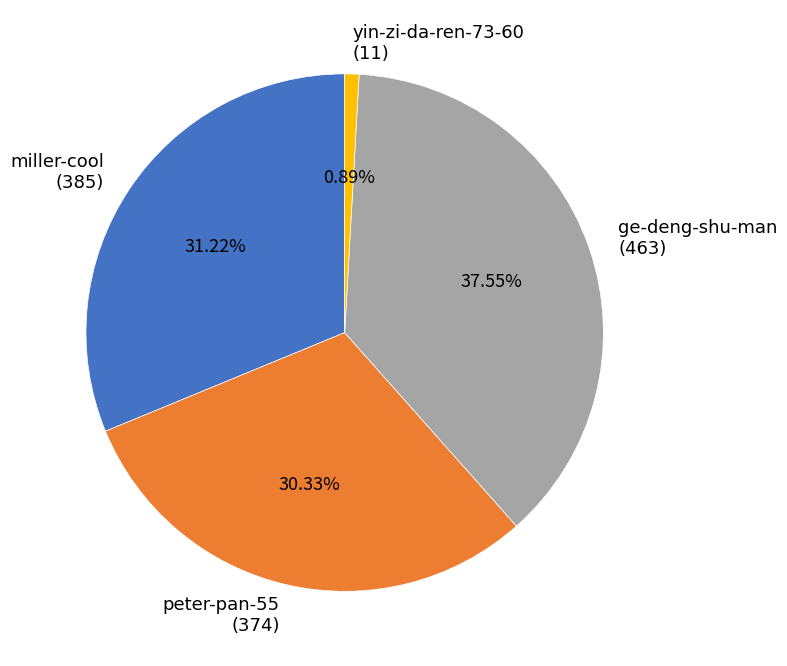

Rank the categories by value from lowest to highest.

yin-zi-da-ren-73-60, peter-pan-55, miller-cool, ge-deng-shu-man